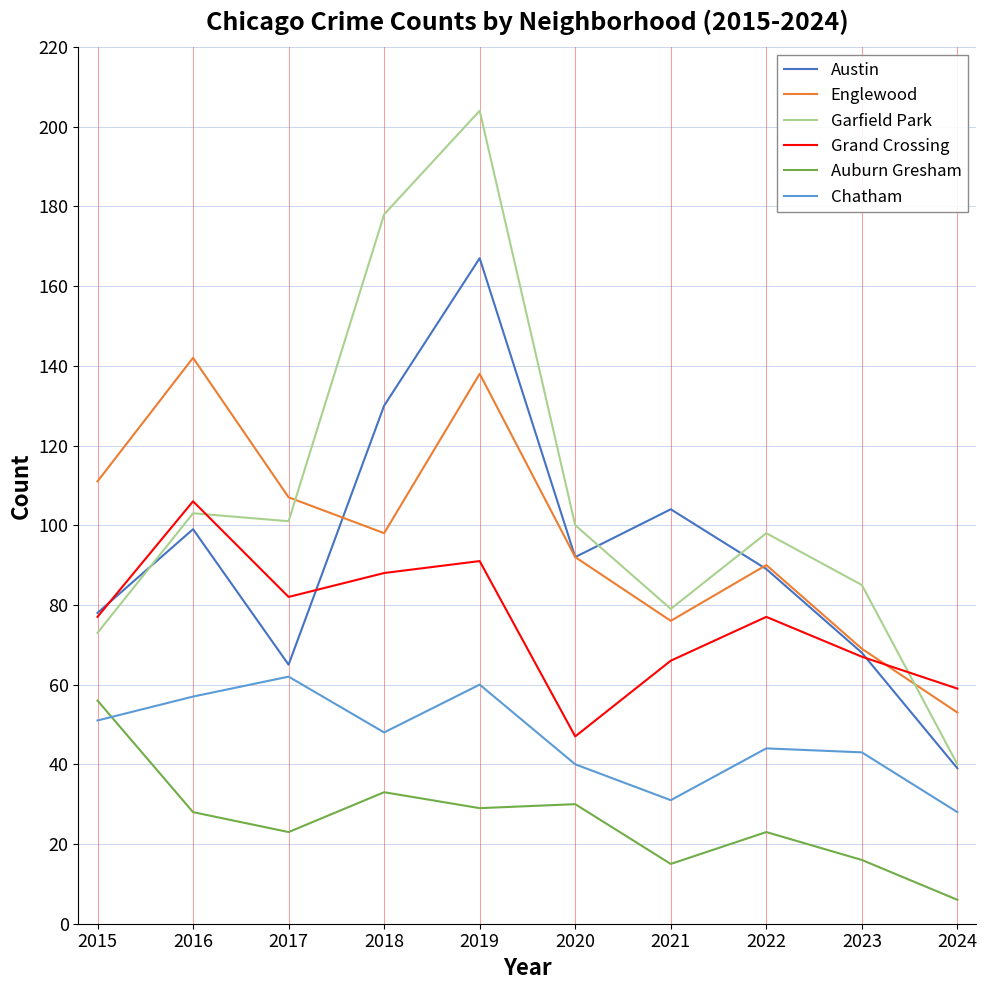

Which series has the widest spread of values?

Garfield Park